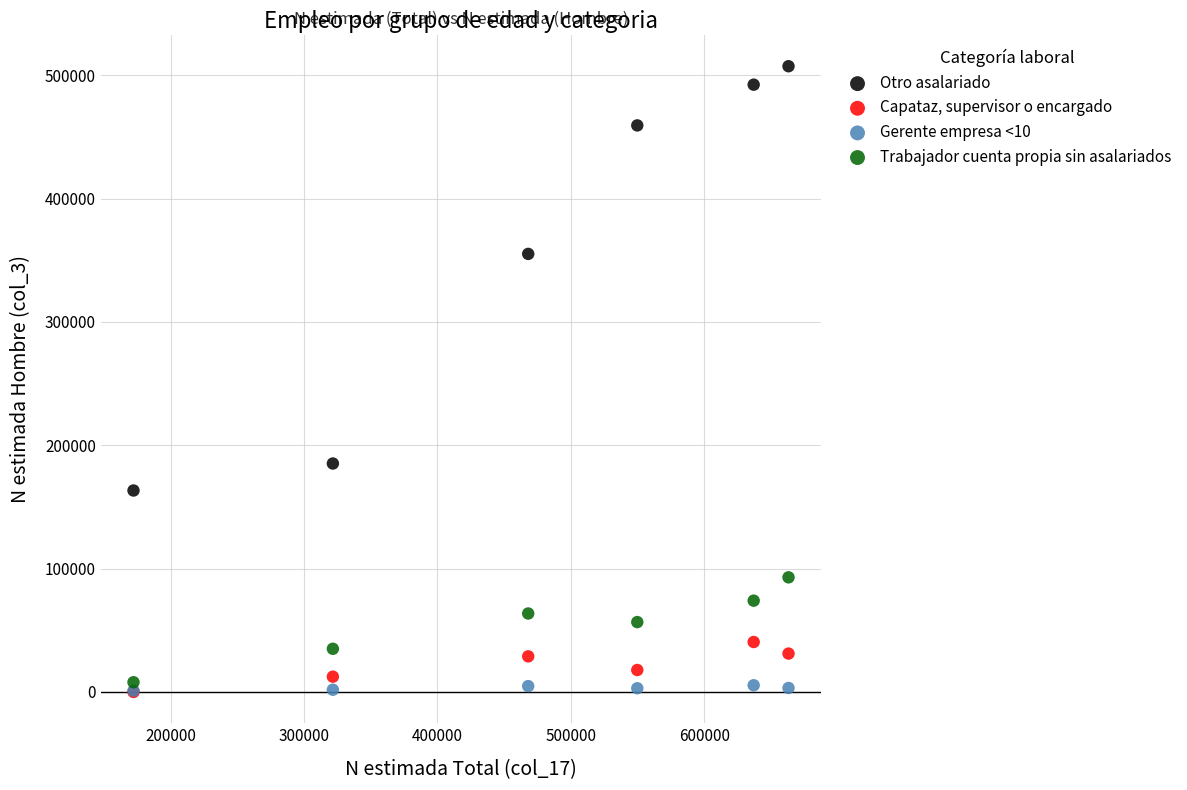

In the Otro asalariado series, what Y value is closest to 335294?

355120